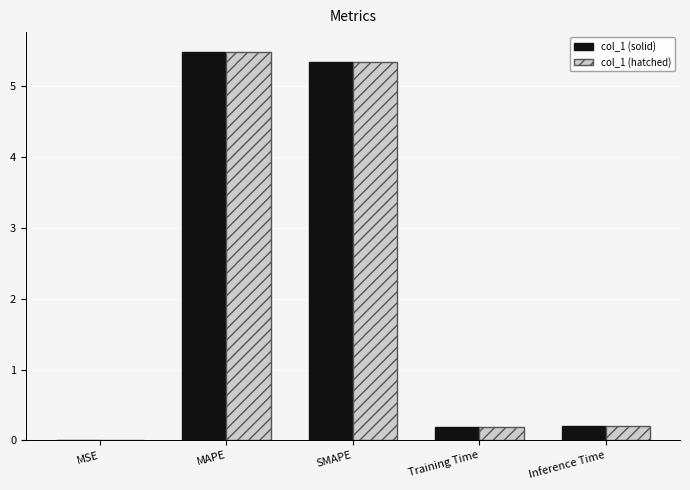

How many groups of bars are there?

5